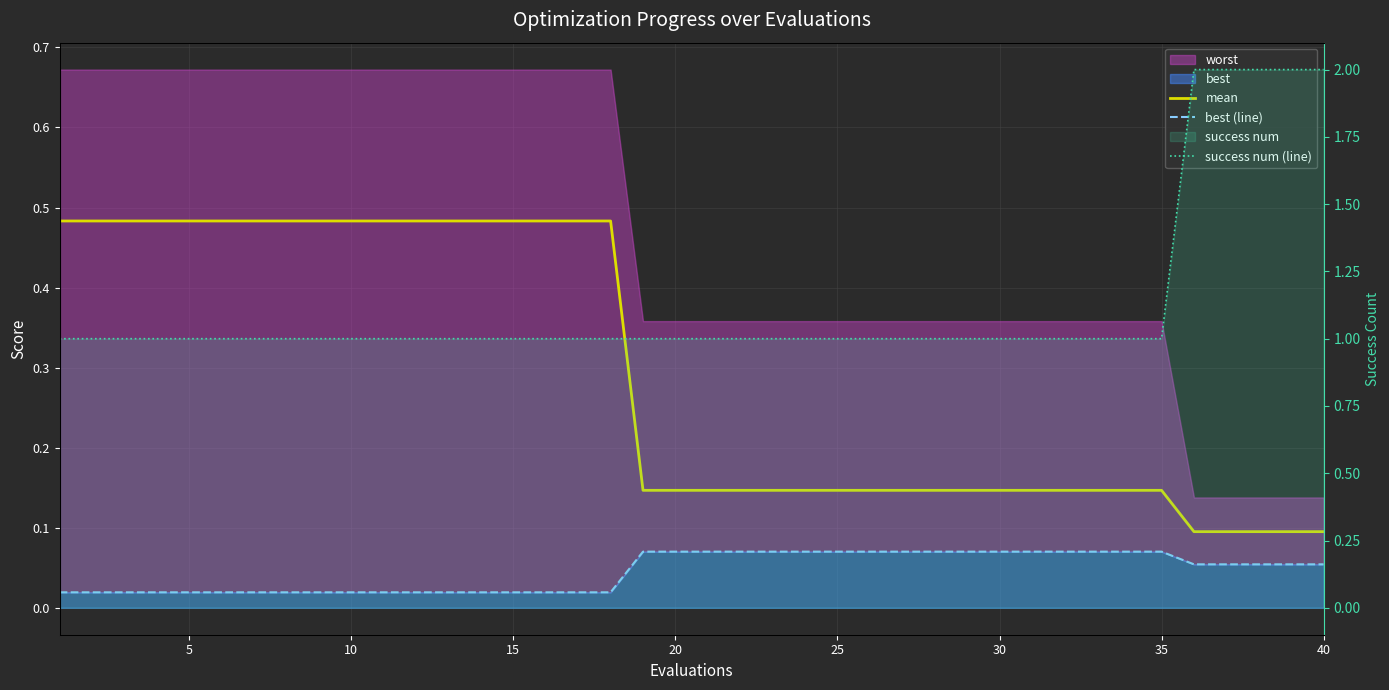

True or false: best (line) and success num (line) intersect in this chart.

False